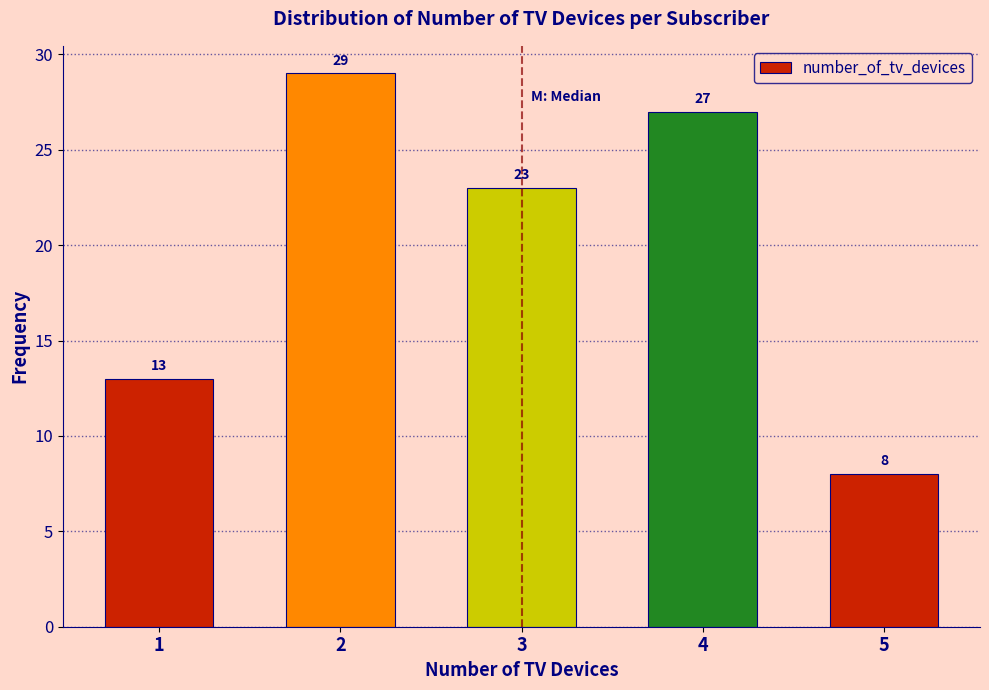

Reading right to left, transcribe all the data shown in this chart.

5=8	4=27	3=23	2=29	1=13